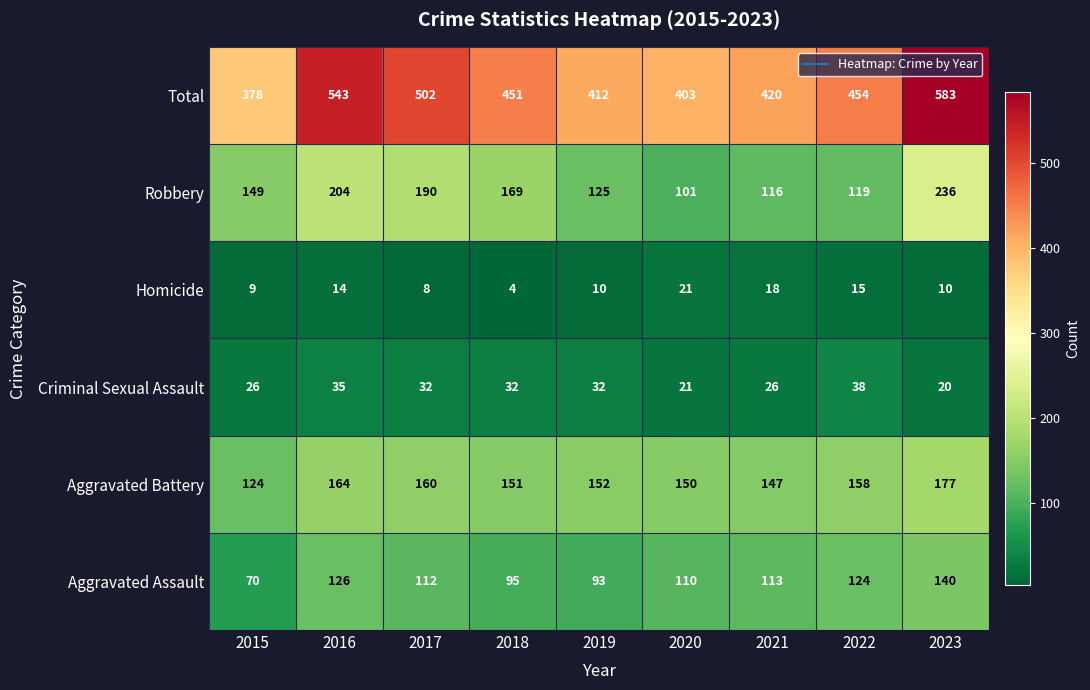

How many data points in Homicide are less than 10?

3